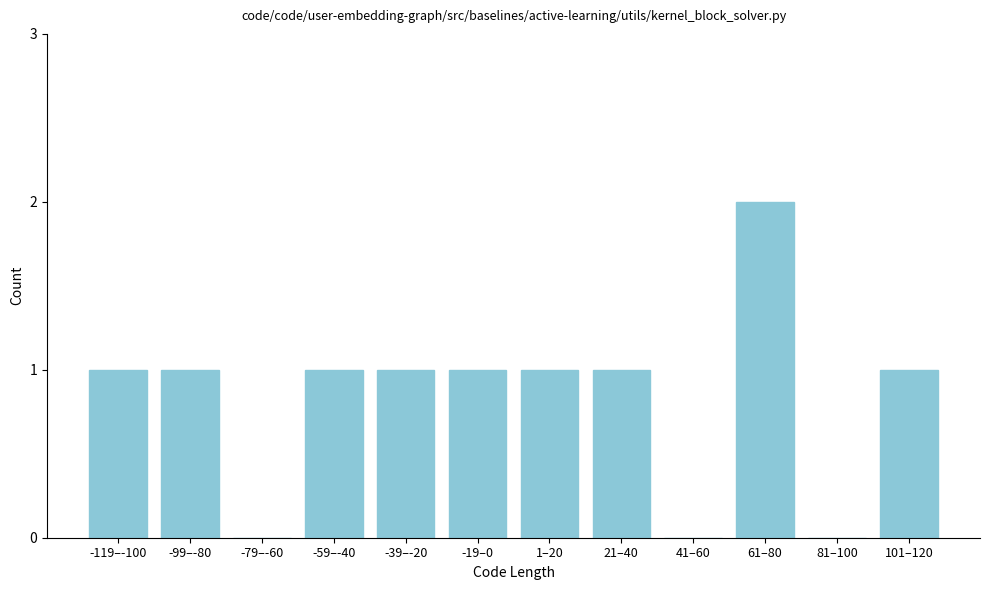

Reading left to right, list all the values displayed in this chart.

-119–-100=1	-99–-80=1	-79–-60=0	-59–-40=1	-39–-20=1	-19–0=1	1–20=1	21–40=1	41–60=0	61–80=2	81–100=0	101–120=1